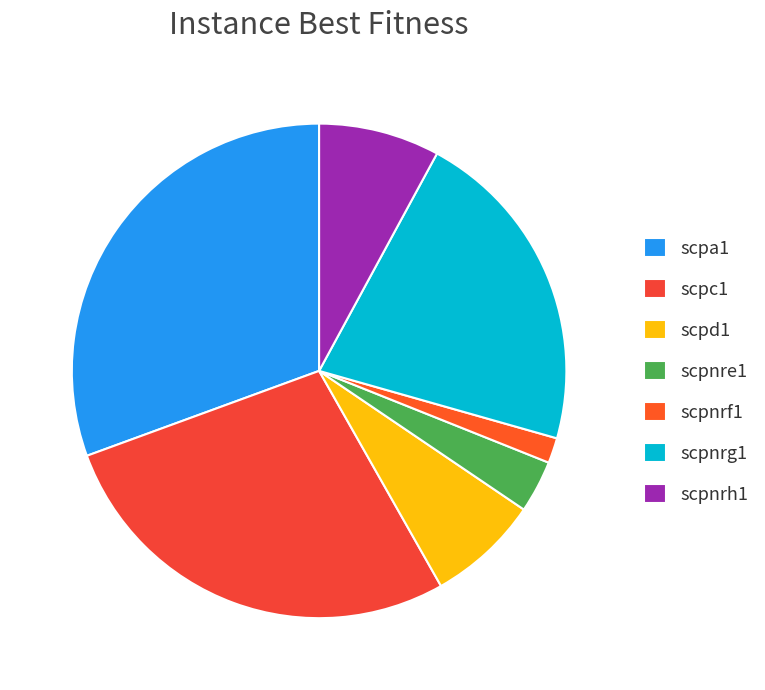

Between scpnrg1 and scpa1, which is larger?

scpa1